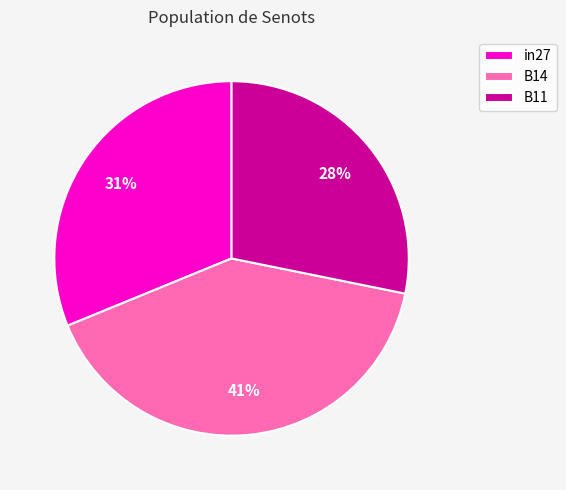

To the nearest percent, what is the combined percentage of B14 and B11?

69%